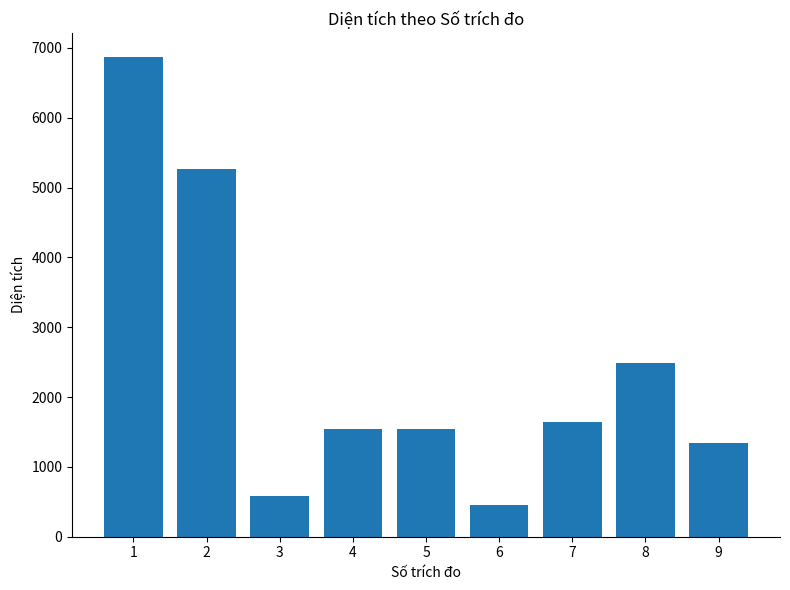

Where does the data first go above 1542?

1